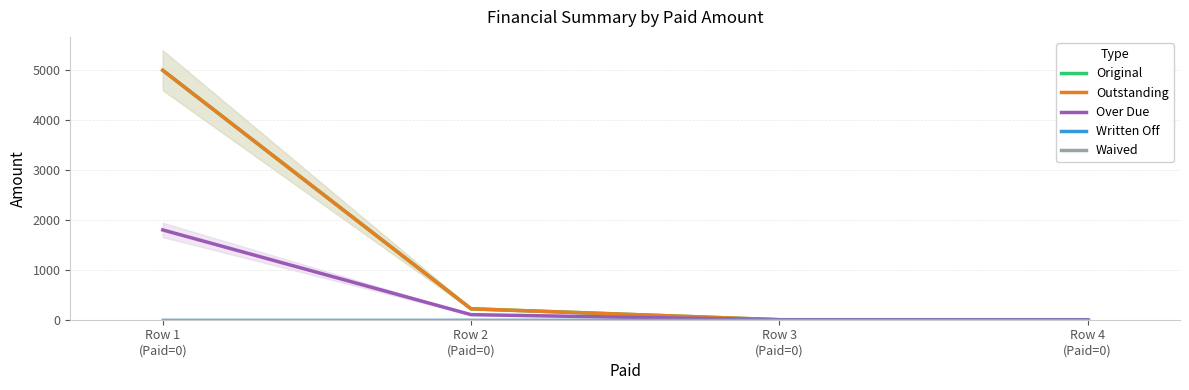

What position from the right is Row 2
(Paid=0)?

3